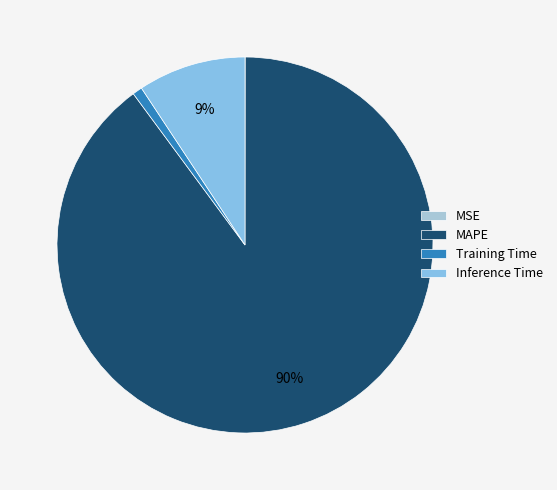

To the nearest percent, what is the difference between the MSE and Training Time slice percentages?

1%